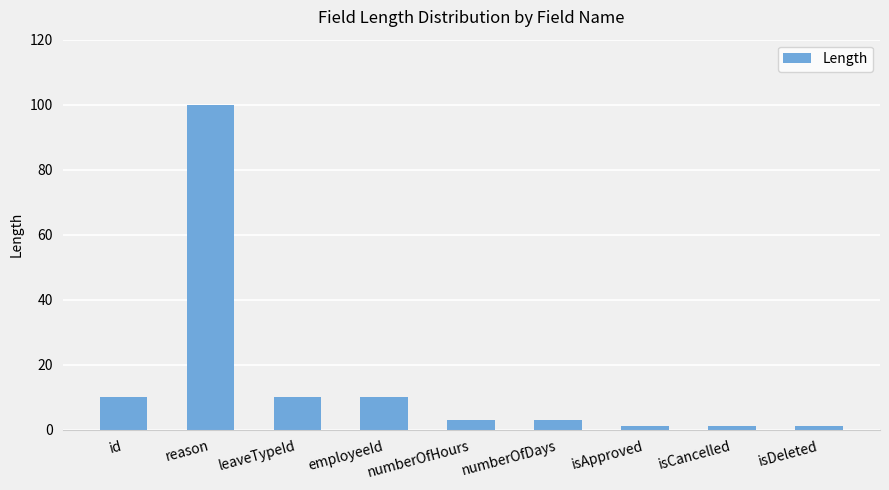

Where does the data first go above 3?

id